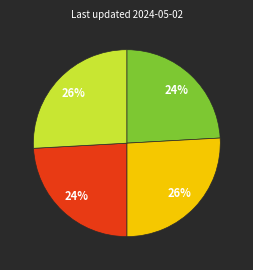

Is there a majority slice in this chart?

No